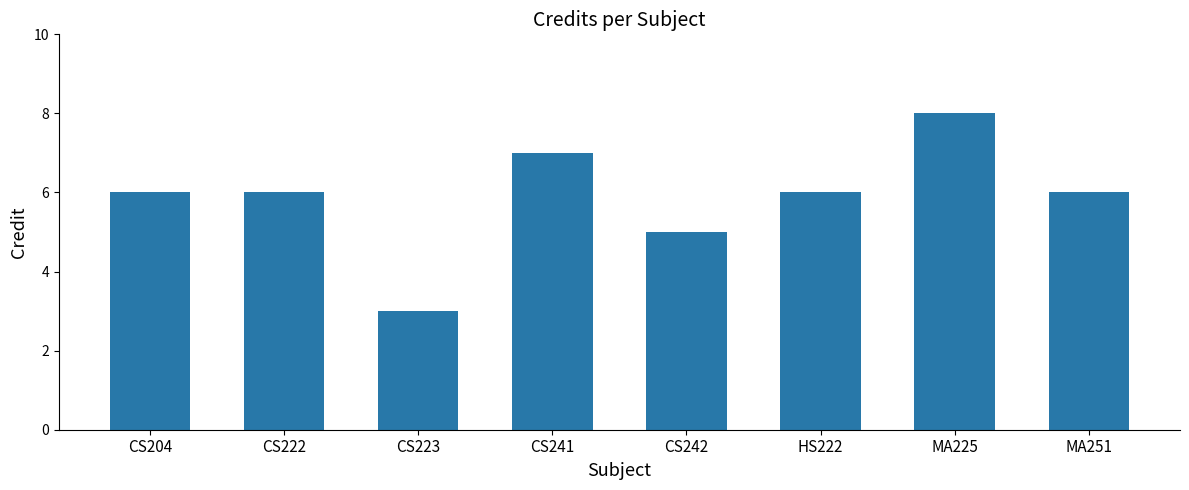

Between CS204 and CS223, which is larger?

CS204